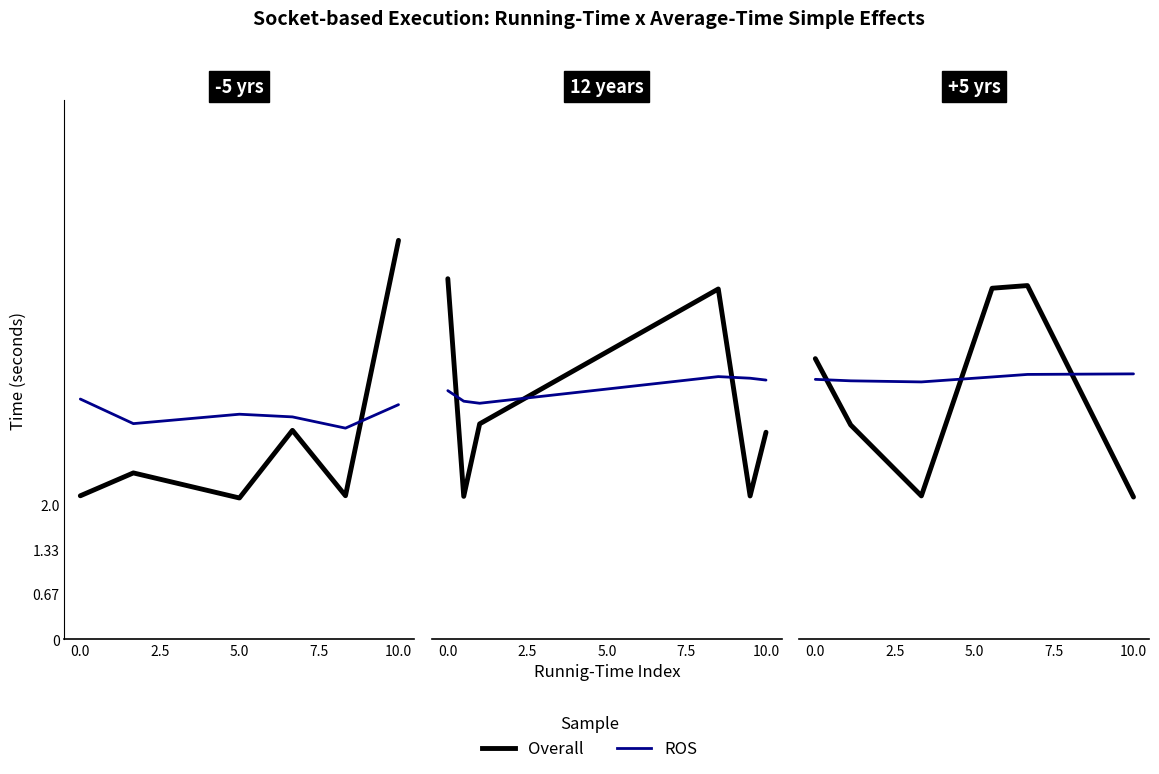

Which series ends up on top after the final intersection of Overall and ROS?

ROS